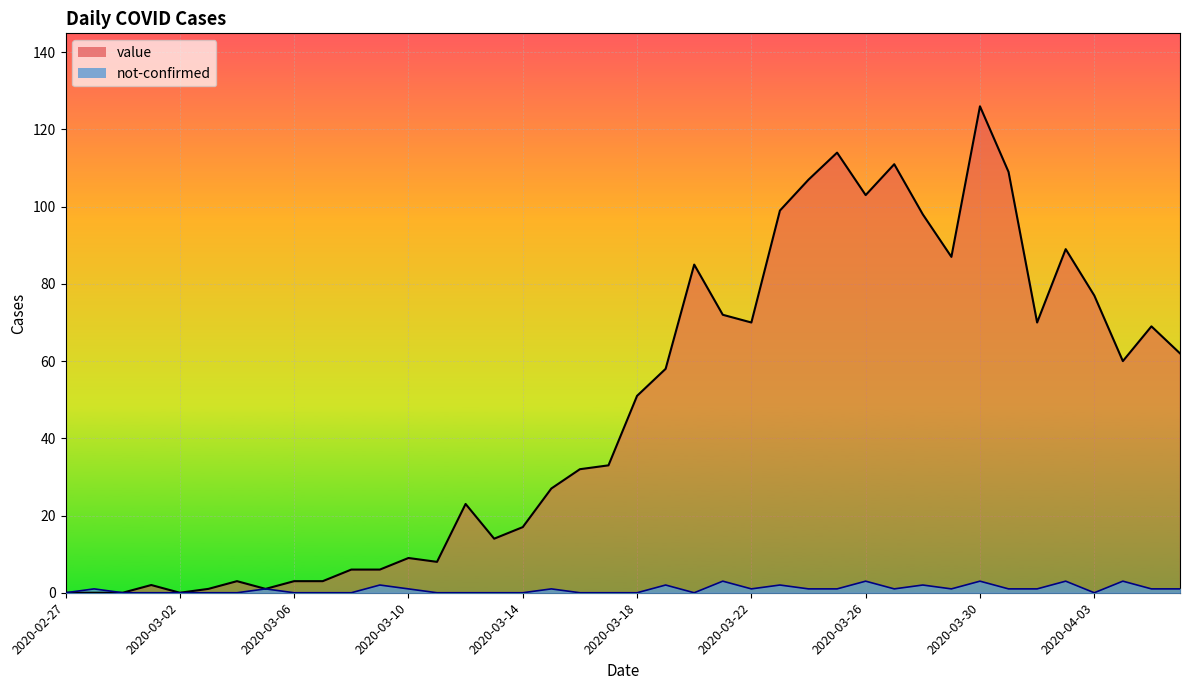

Which category has the highest value across all series?

2020-03-30